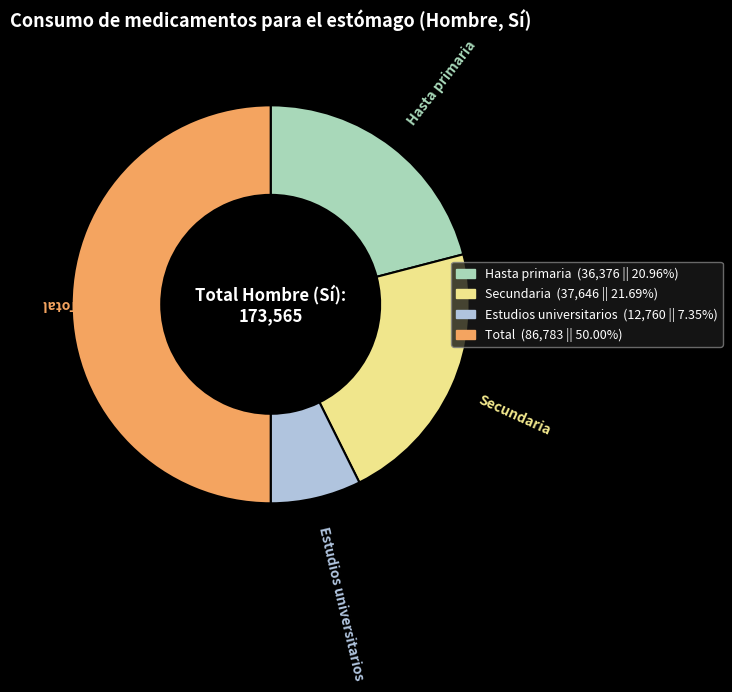

True or false: Total accounts for 50% of the total.

True